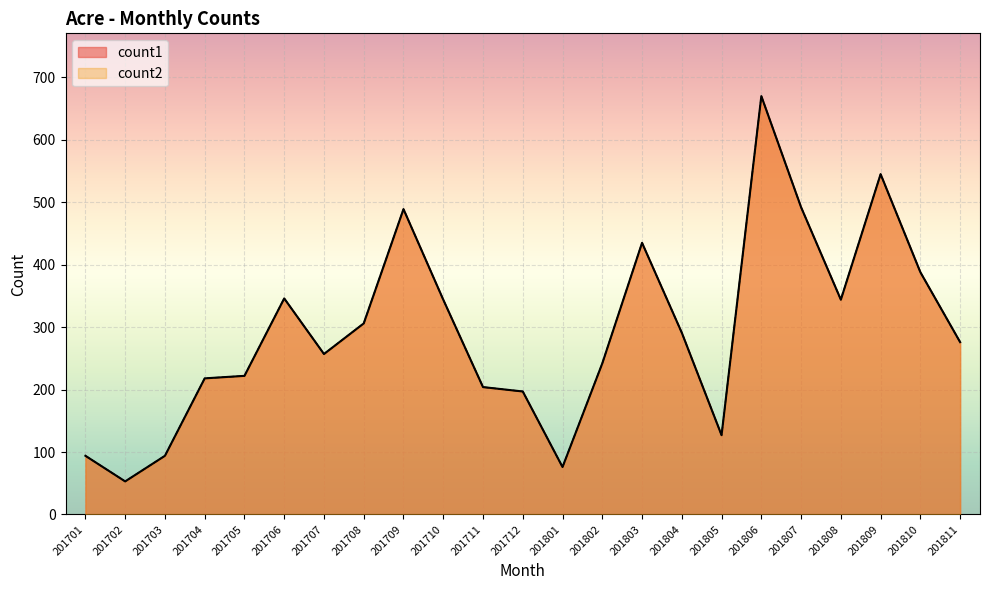

Rank the series by their maximum value, from highest to lowest.

count1, count2